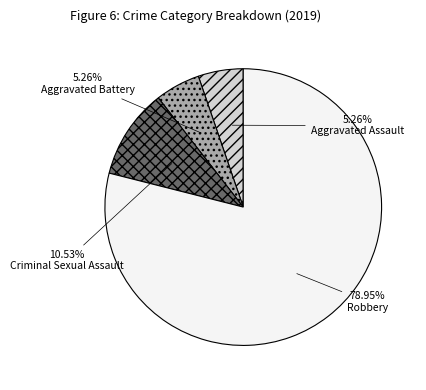

Is it true that Criminal Sexual Assault is 11% of the pie?

True